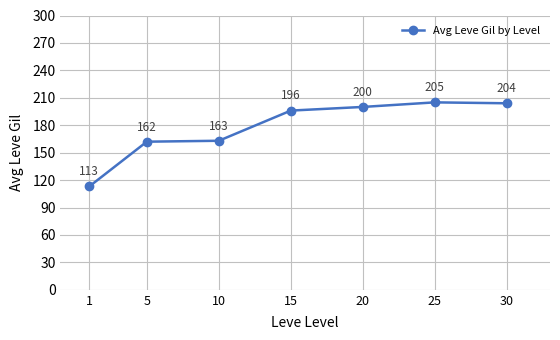

Reading right to left, what are all the values shown in this chart?

204	205	200	196	163	162	113